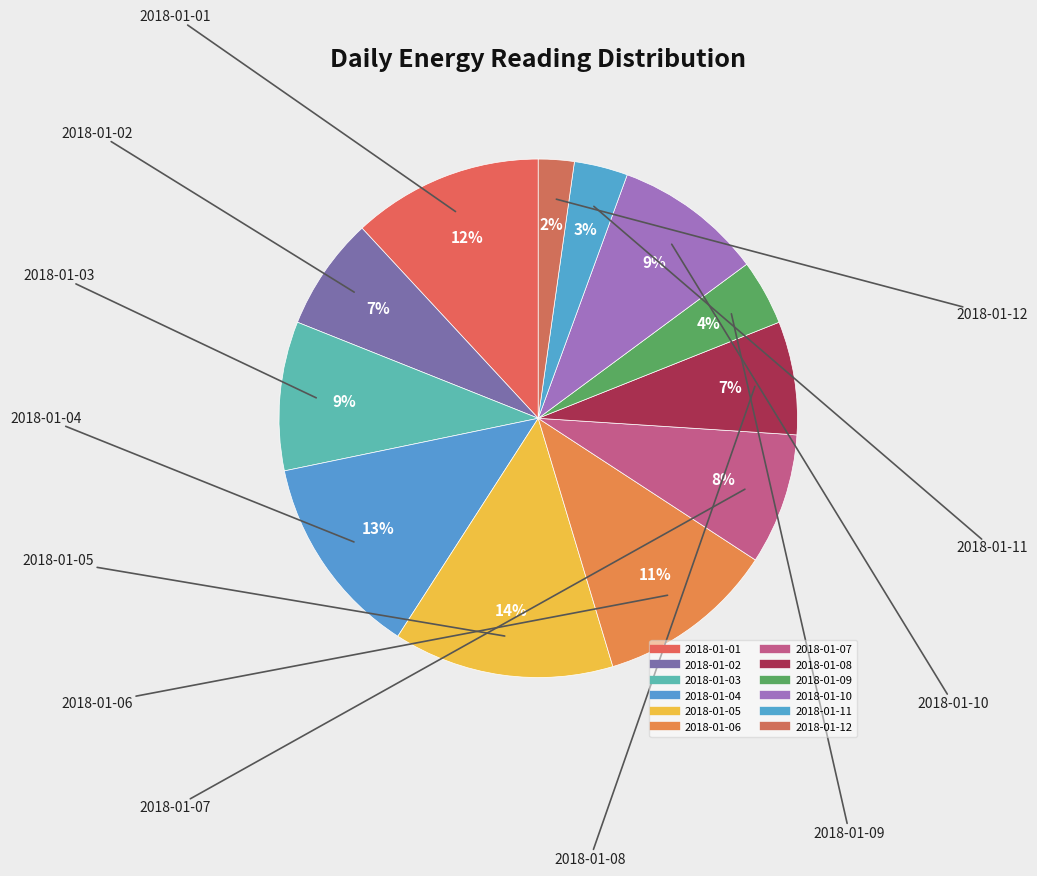

What is the change in value from 2018-01-08 to 2018-01-11?

-2.0